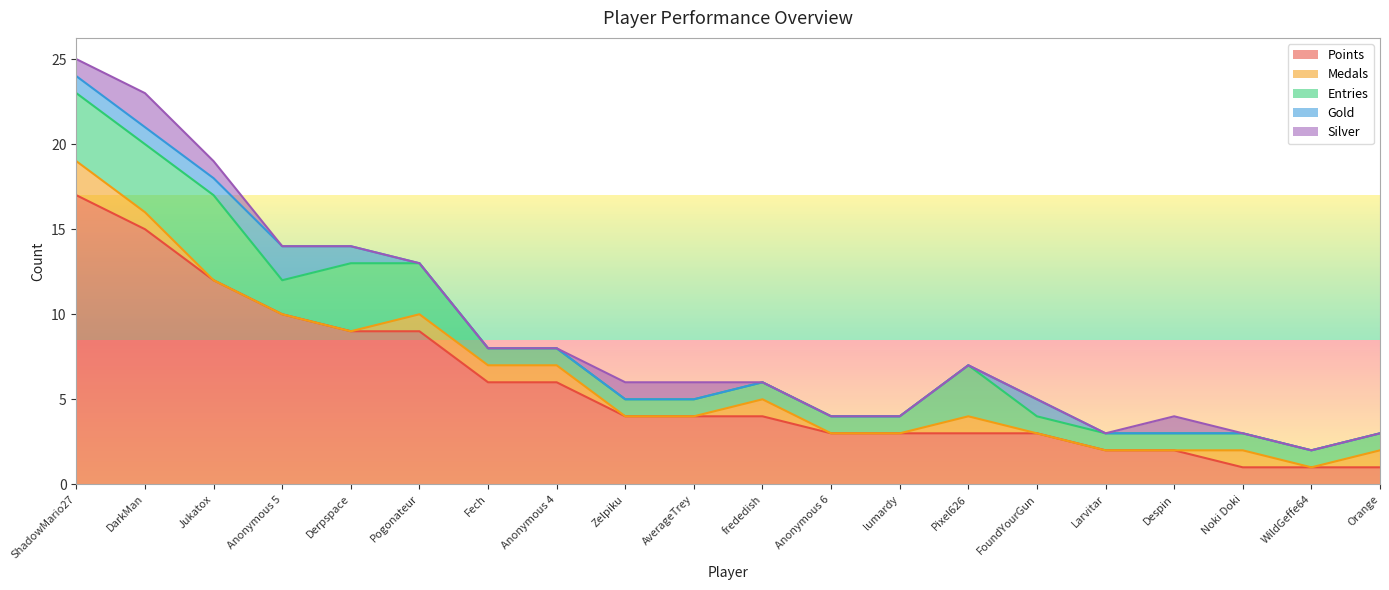

What position from the right is Fech?

14